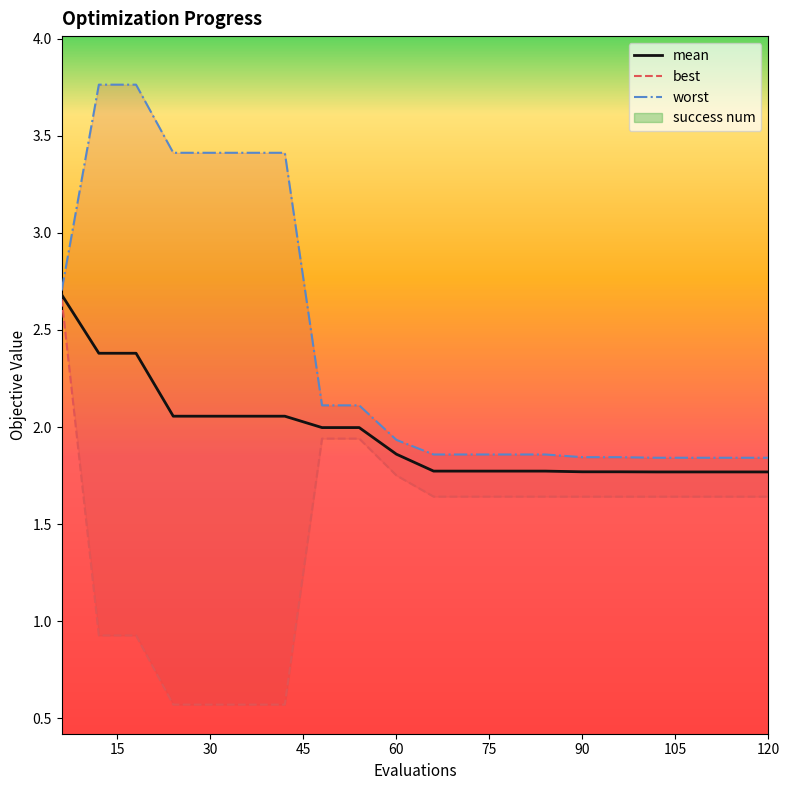

The value of mean at 90 is 2.6. True or false?

False